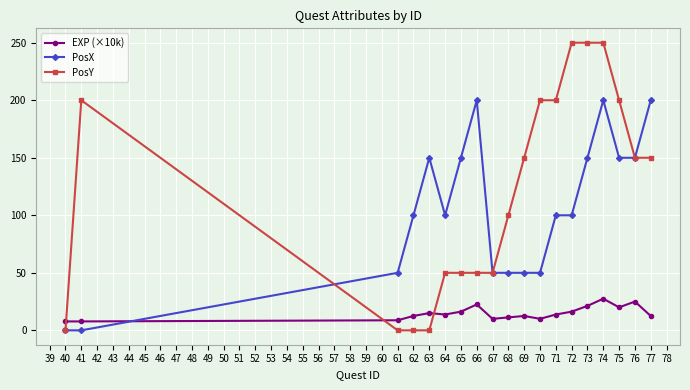

What are all the series names shown in the legend?

EXP (×10k), PosX, PosY